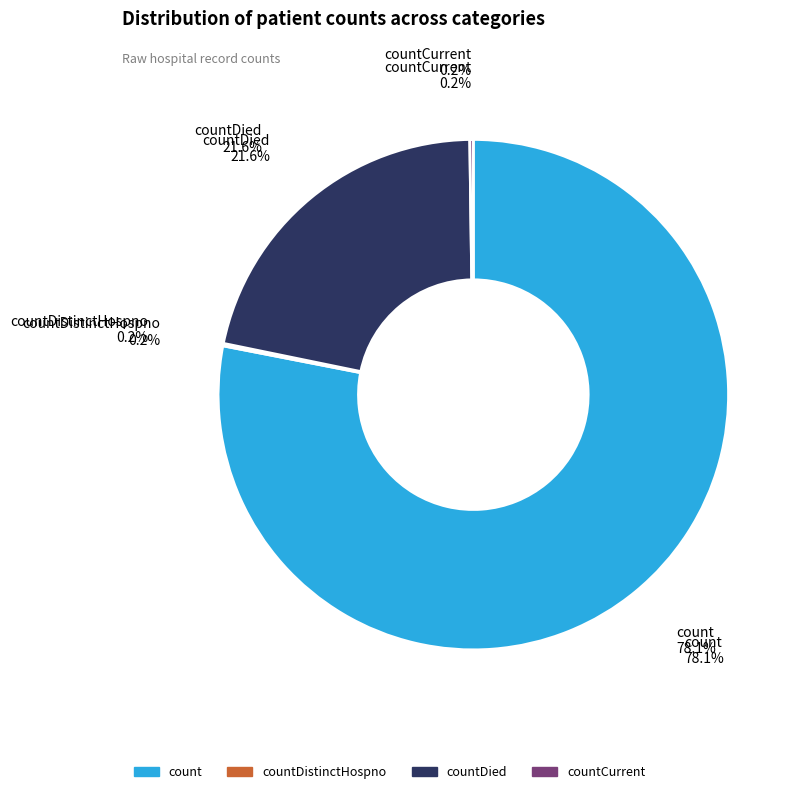

The count slice represents 78% of the pie. True or false?

True